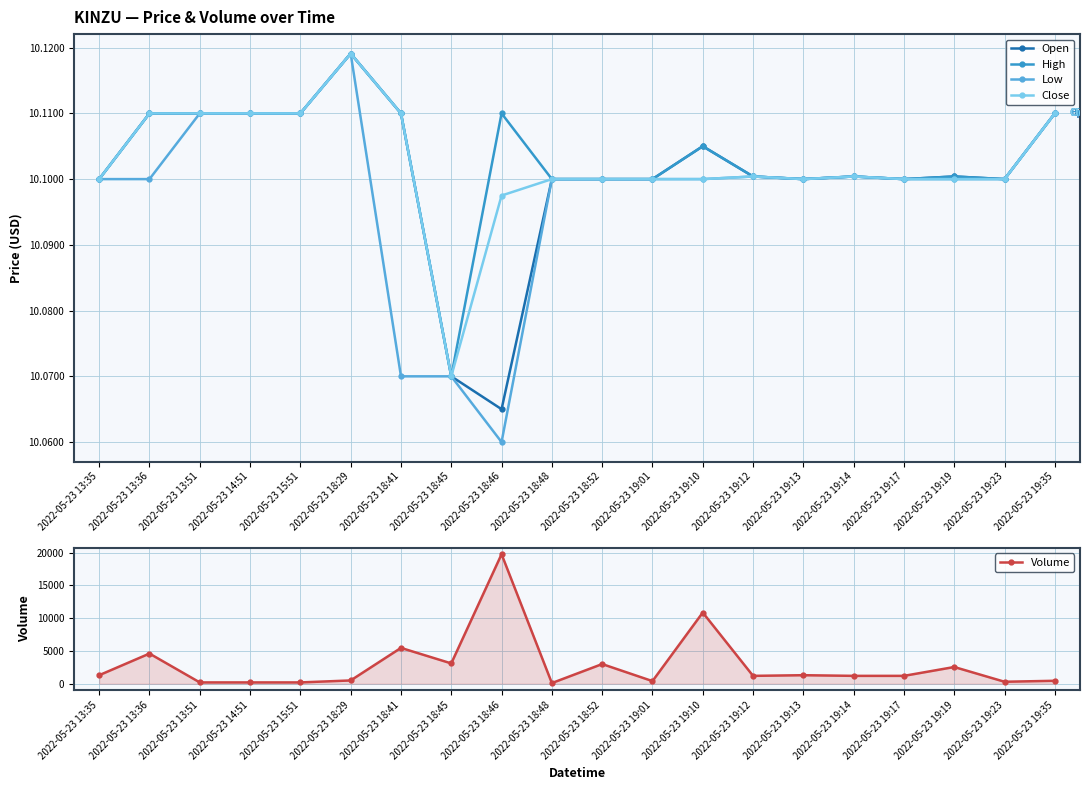

Which series has the largest total across all categories?

Volume